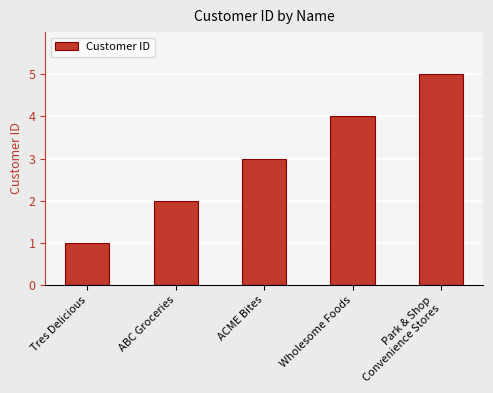

Reading right to left, what are all the values shown in this chart?

Park & Shop
Convenience Stores=5	Wholesome Foods=4	ACME Bites=3	ABC Groceries=2	Tres Delicious=1